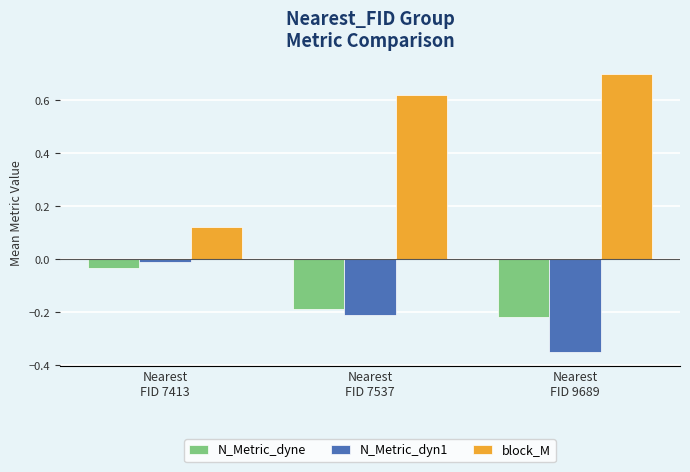

Which series changed the most between Nearest
FID 7537 and Nearest
FID 9689?

N_Metric_dyn1